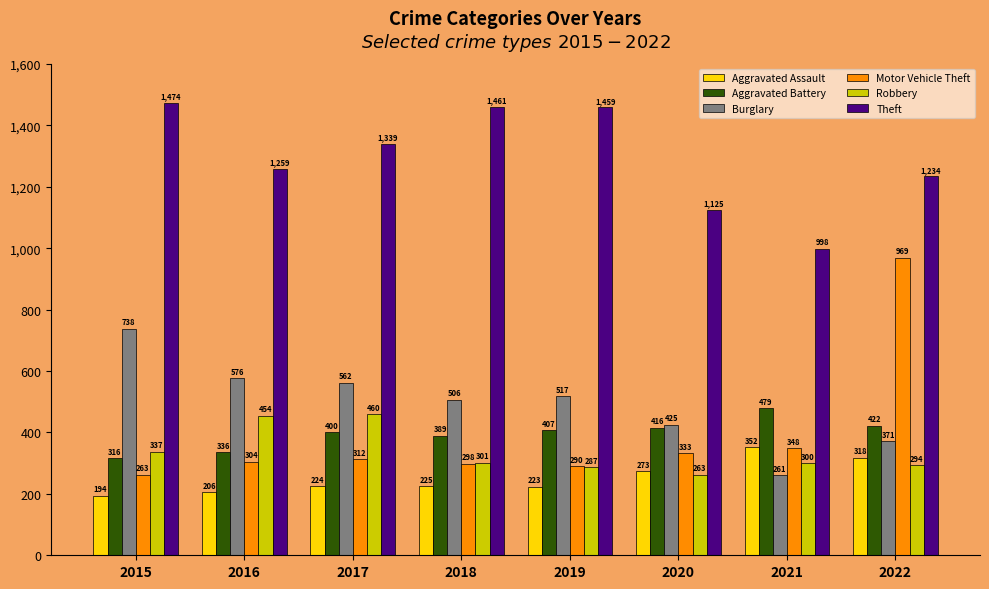

What is the average value of the Motor Vehicle Theft series?

390